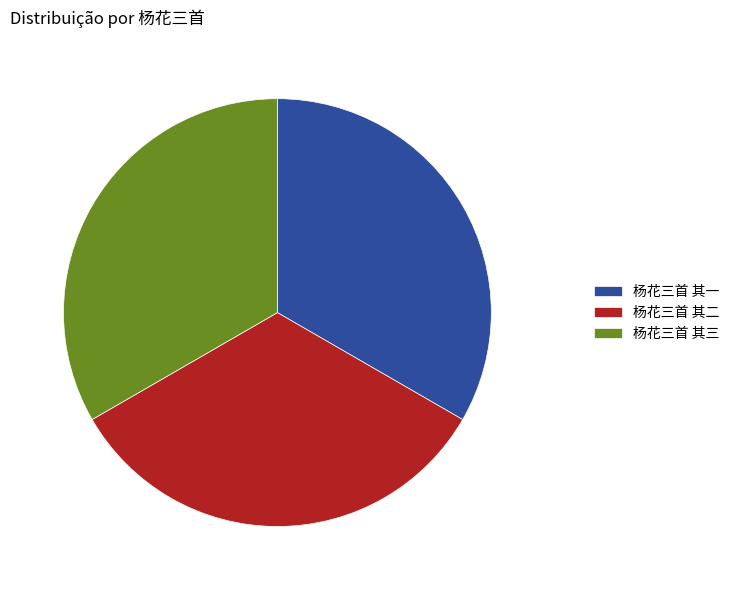

What is the ratio of the value at 杨花三首 其二 to the value at 杨花三首 其一?

1.0